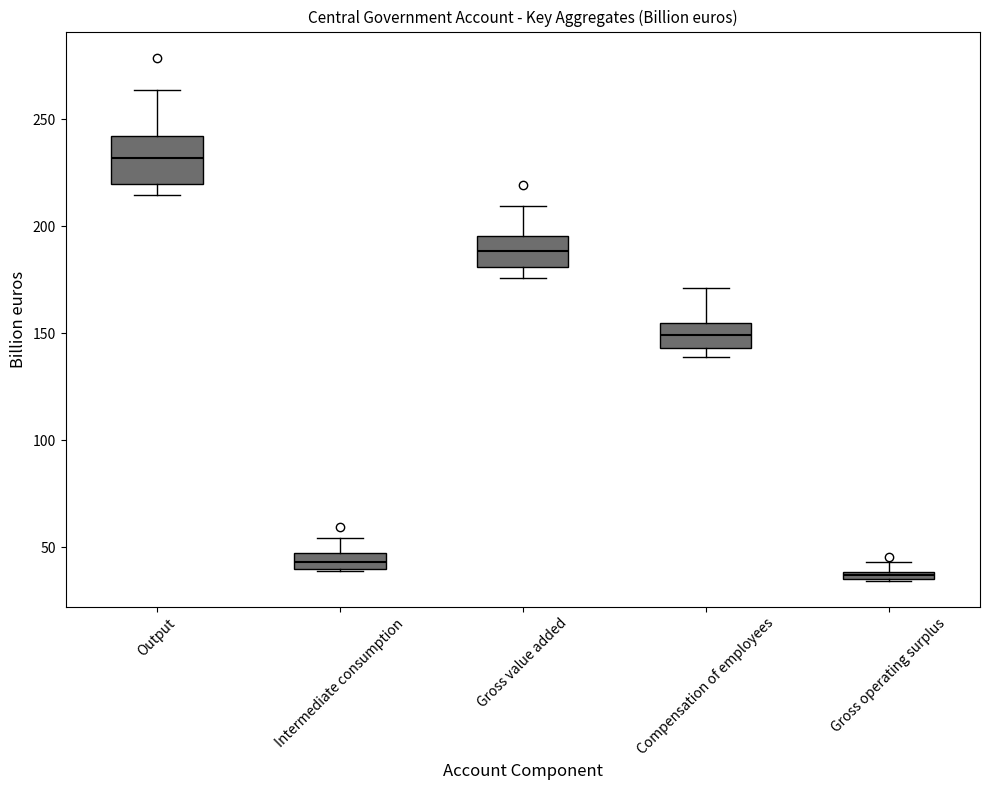

Which box has the lowest median line?

Gross operating surplus